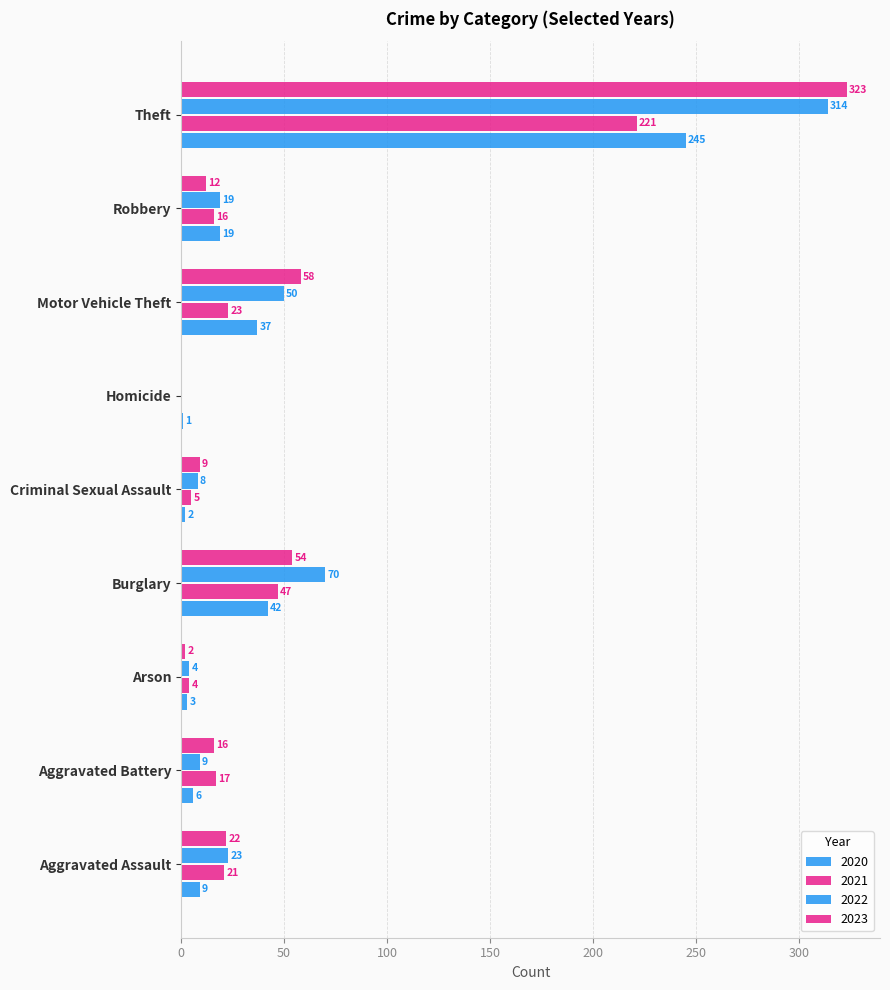

Count the number of categories in the chart.

9